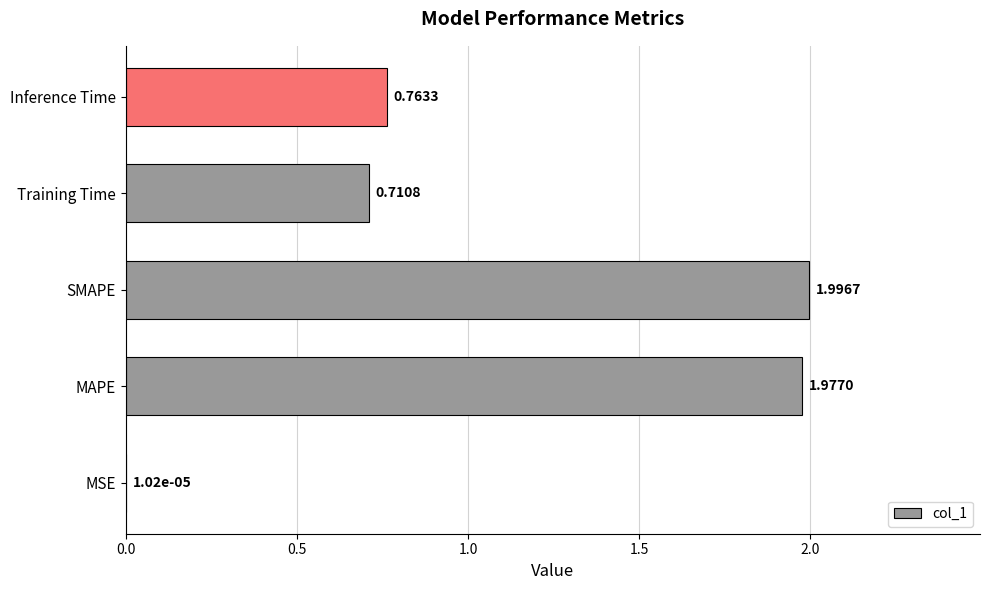

What is the sum of all values?

5.4